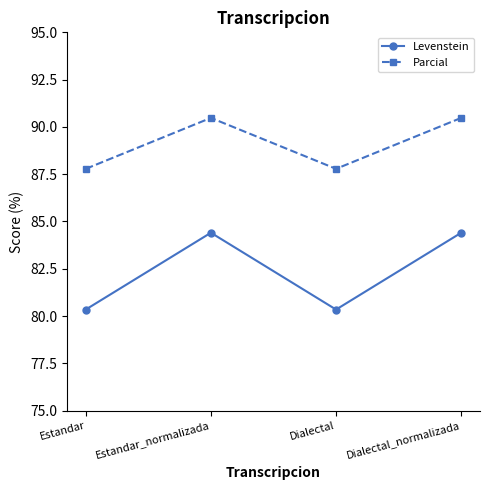

What position from the right is Dialectal_normalizada?

1